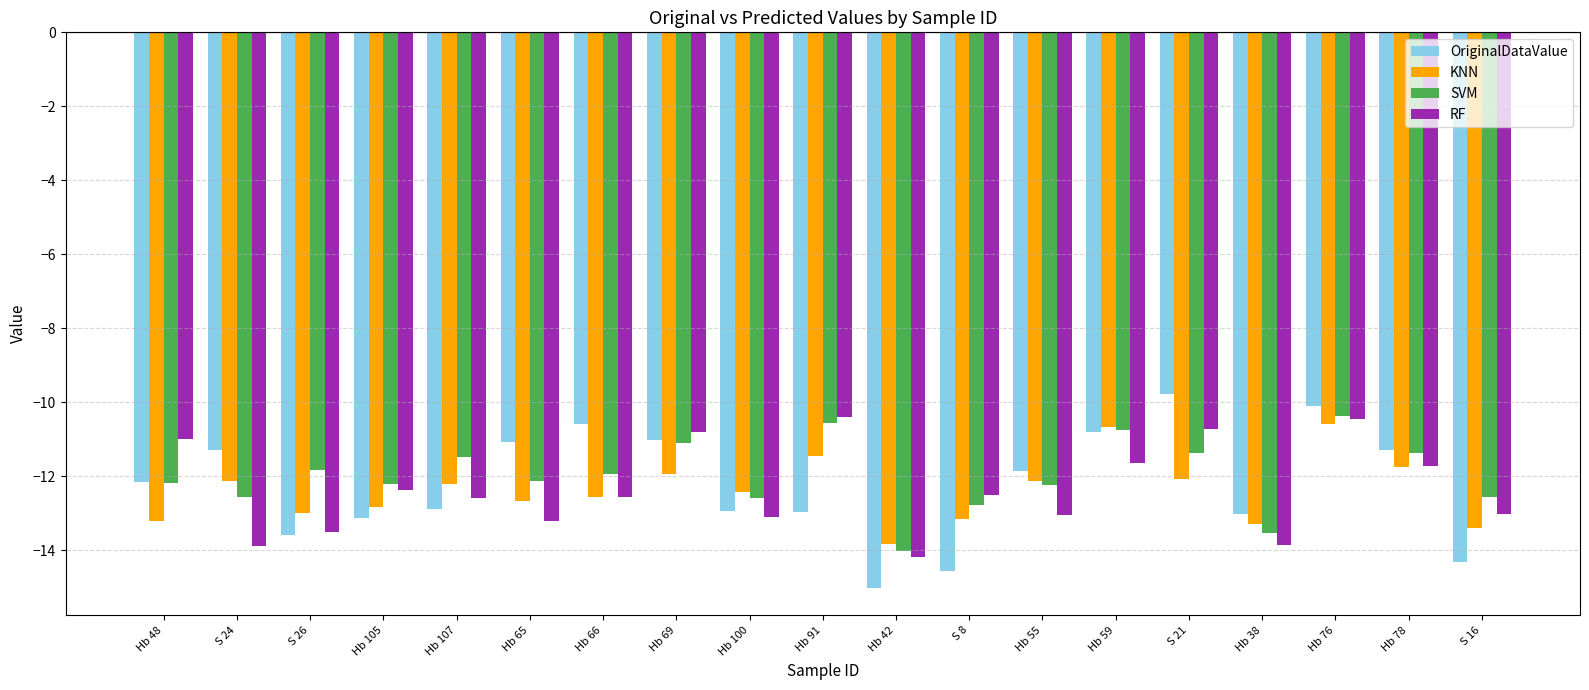

How many groups of bars are there?

19